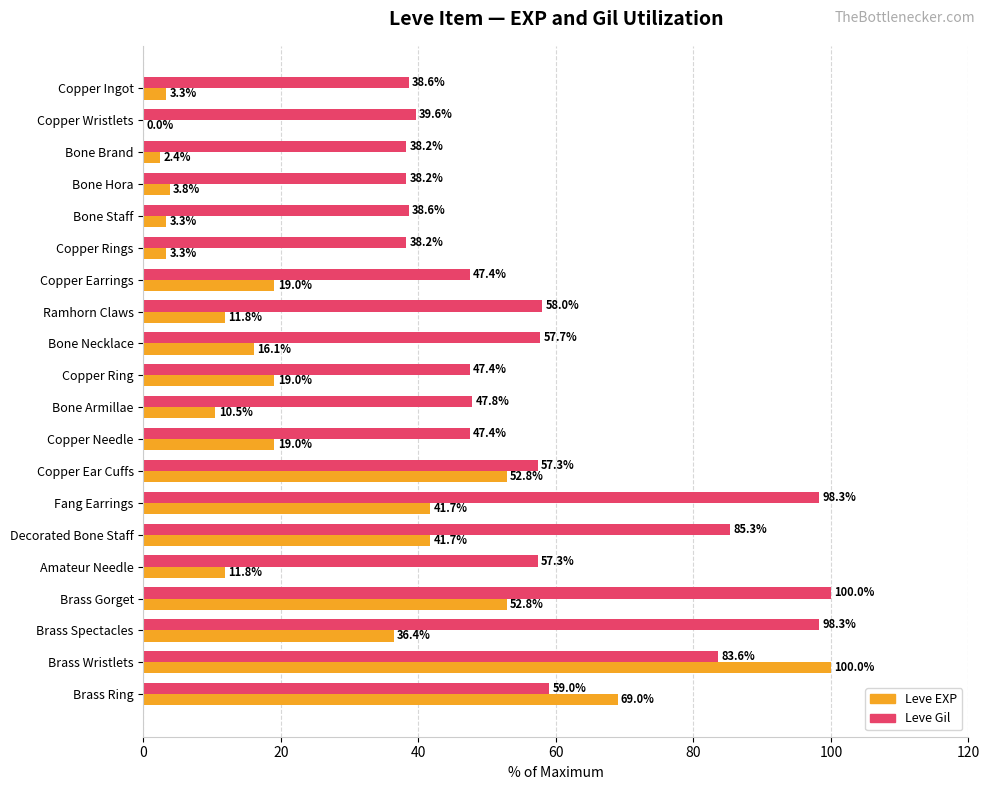

What is the highest value of the Leve EXP series?

100.0